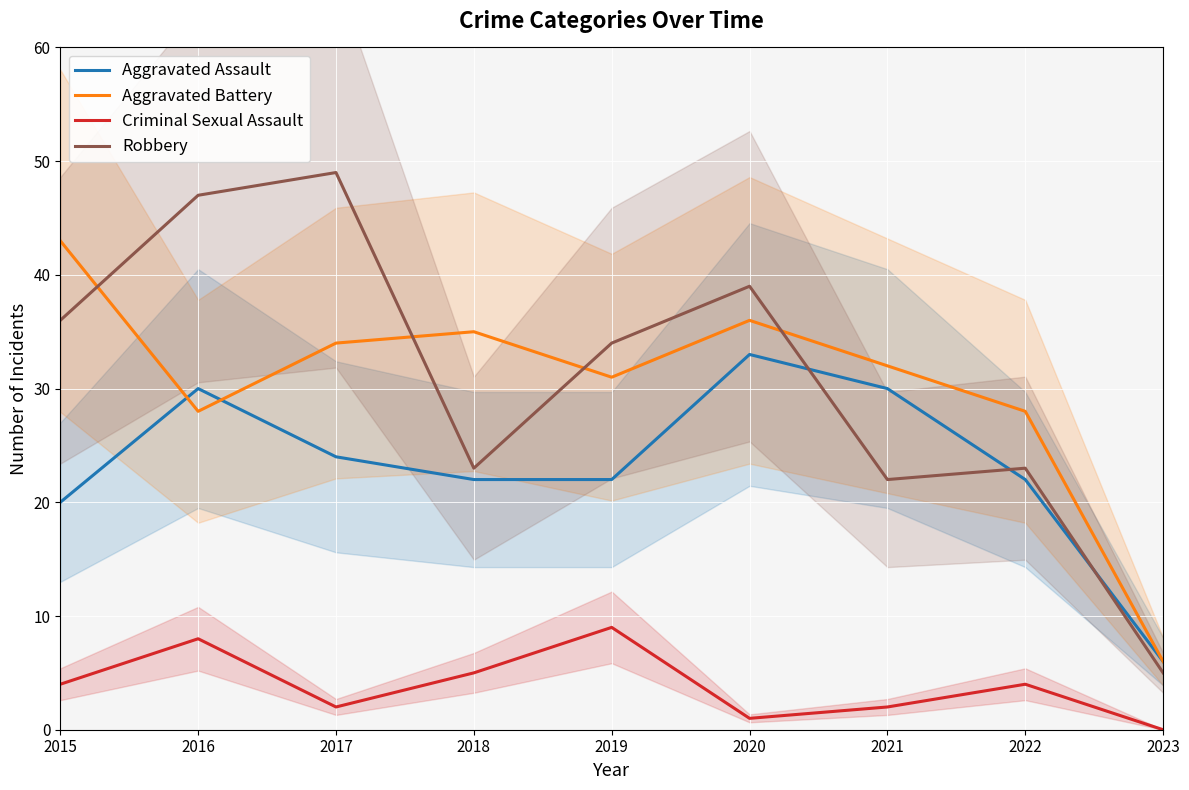

Between 2021 and 2018, which is larger?

2021